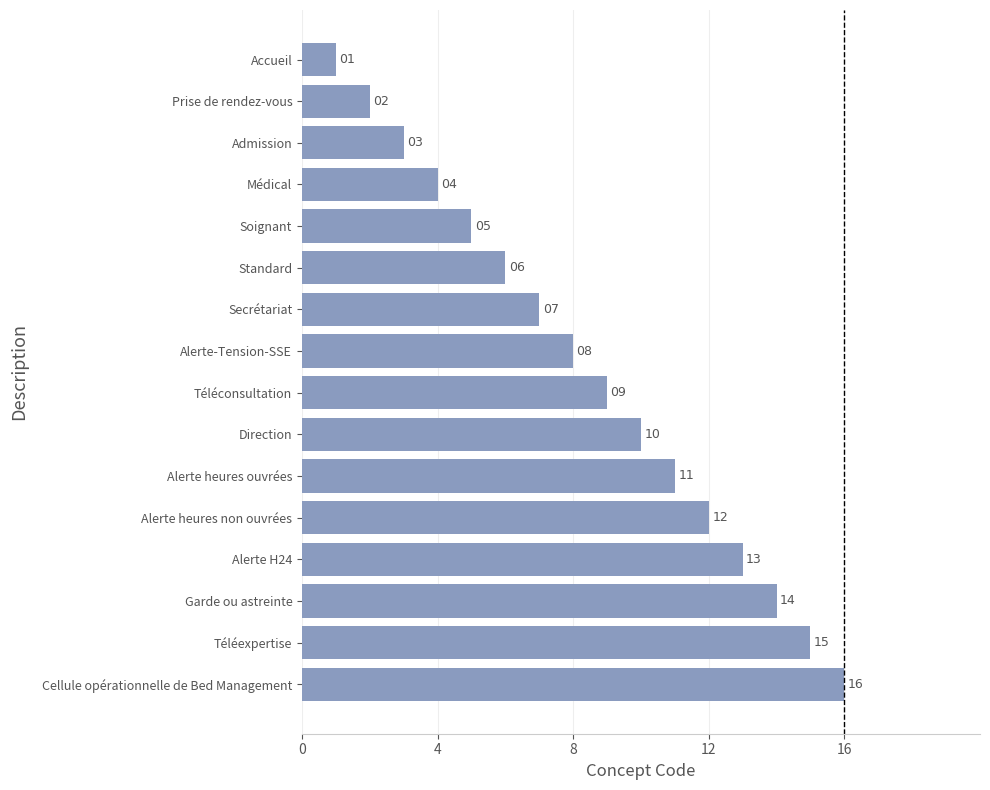

List the labels in order of value, largest first.

Cellule opérationnelle de Bed Management, Téléexpertise, Garde ou astreinte, Alerte H24, Alerte heures non ouvrées, Alerte heures ouvrées, Direction, Téléconsultation, Alerte-Tension-SSE, Secrétariat, Standard, Soignant, Médical, Admission, Prise de rendez-vous, Accueil